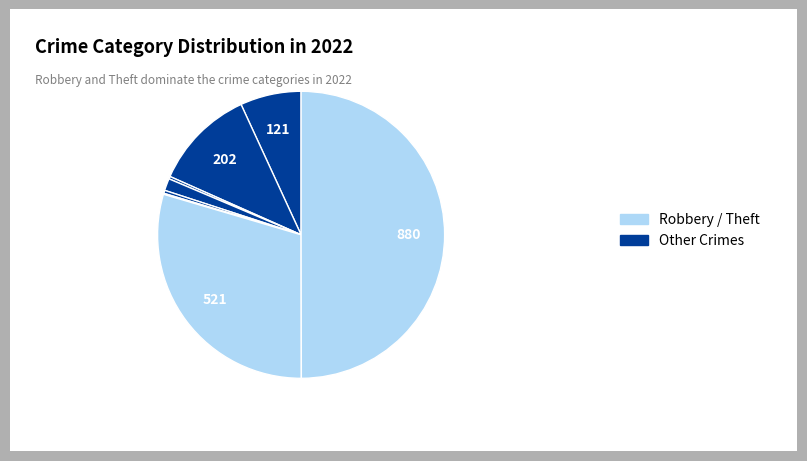

Does any single category account for the majority?

No